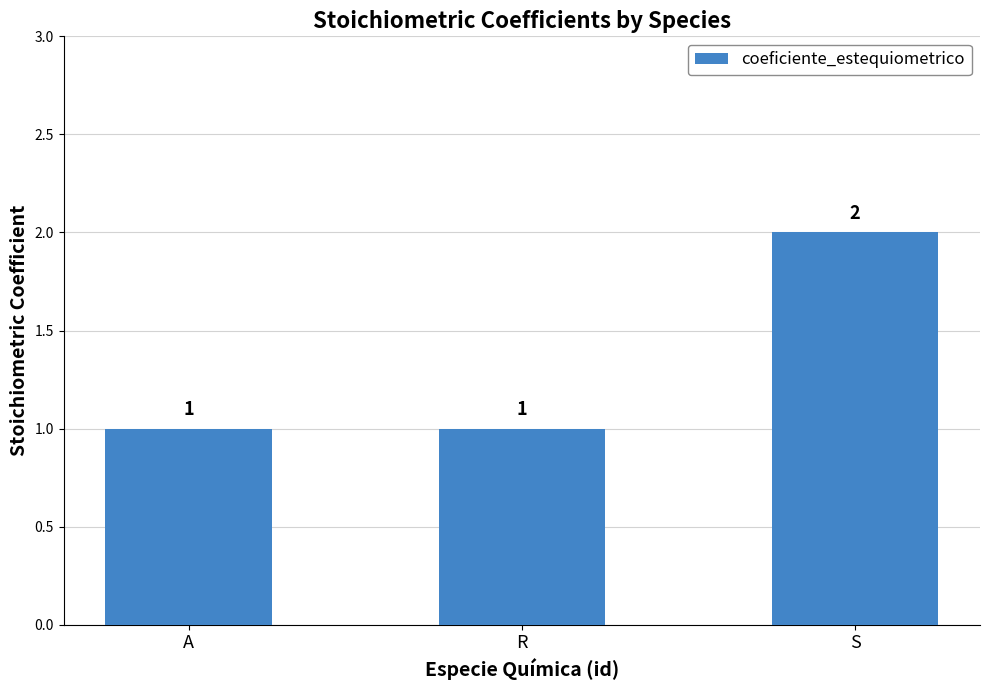

Which label corresponds to the largest value in the chart?

S